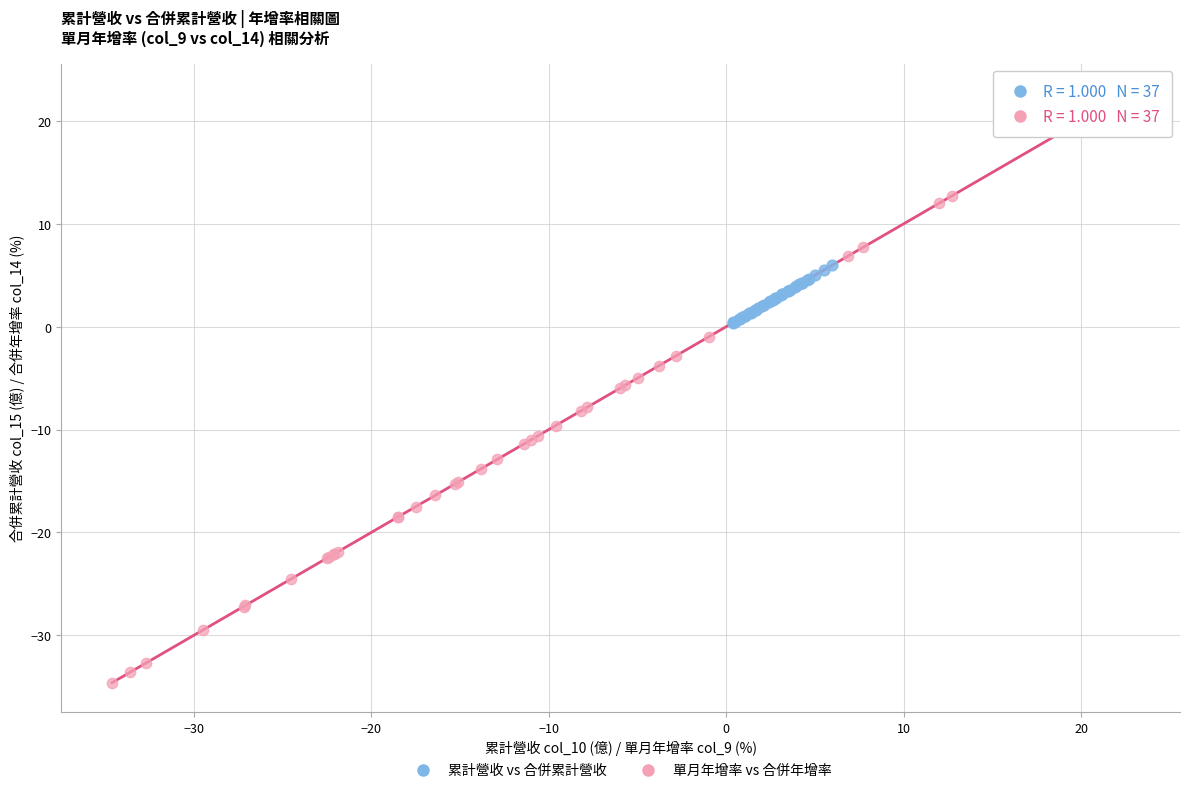

Which series contains the lowest Y value?

單月年增率 vs 合併年增率